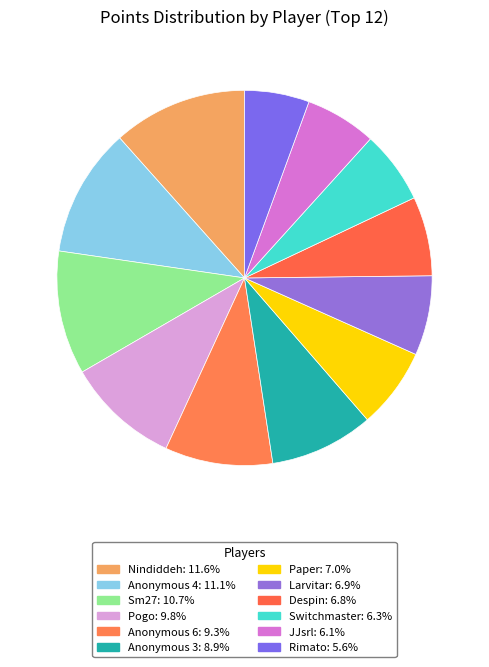

Count the number of slices in the pie.

12